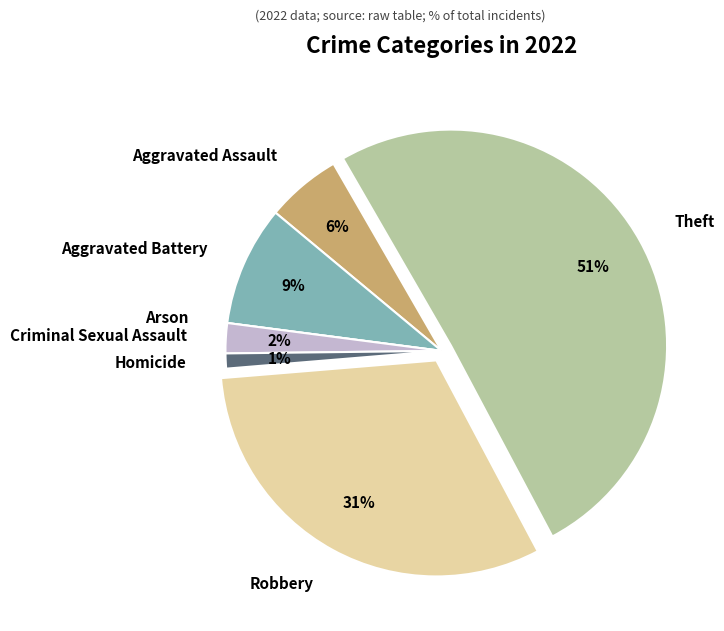

To the nearest percent, what percentage of the pie is Robbery?

31%